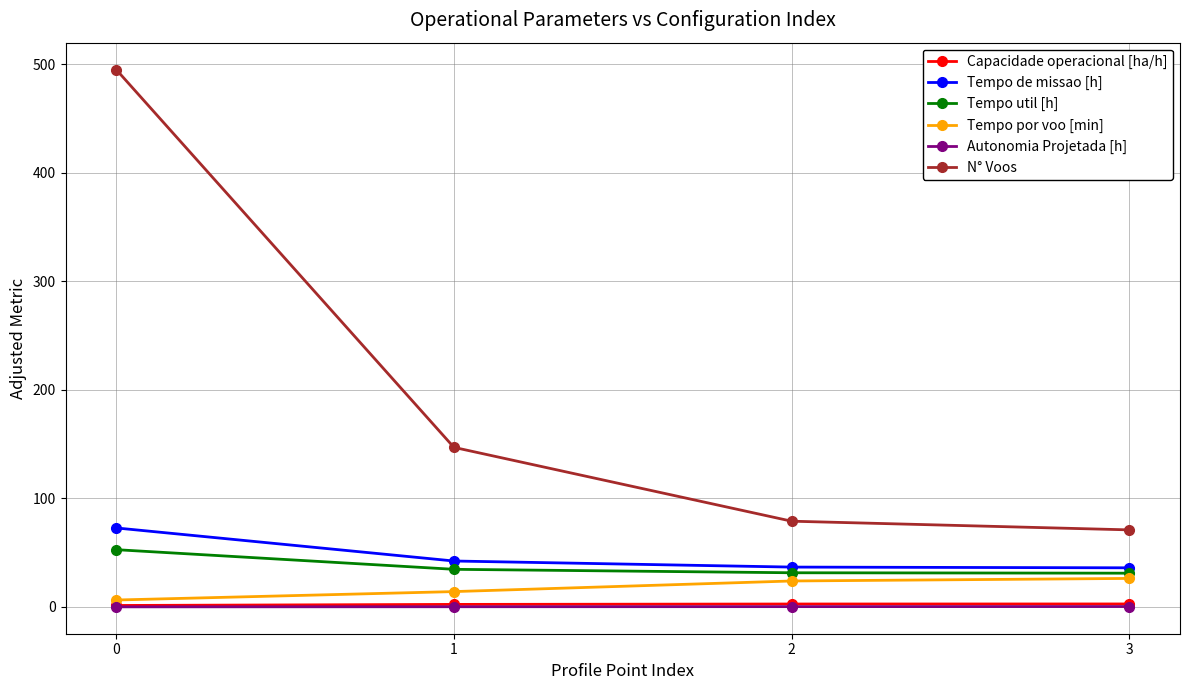

True or false: Tempo por voo [min] has more than 1 interior local peaks.

False